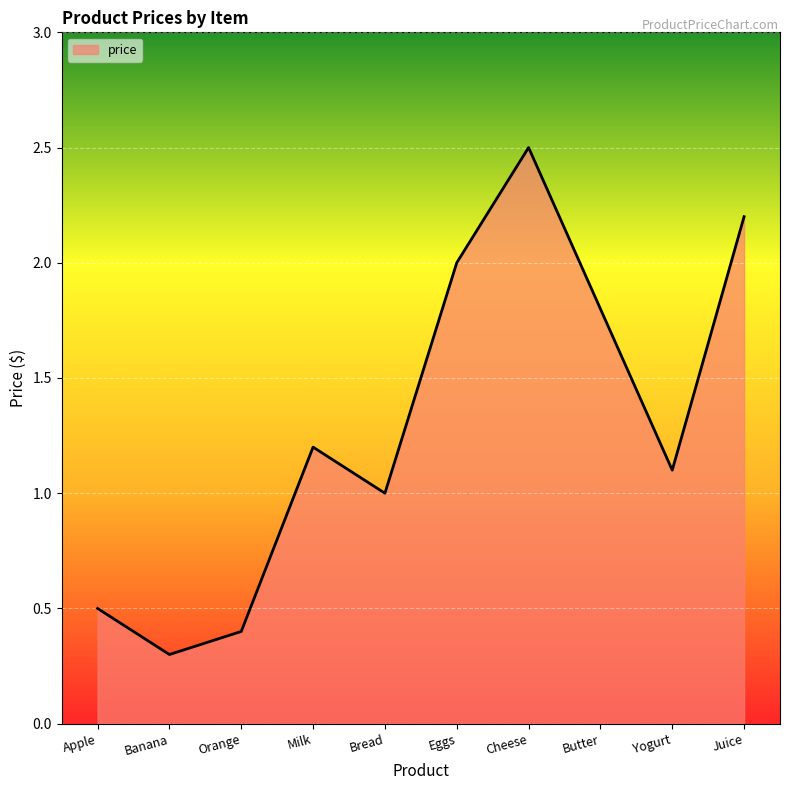

What is the change in value from Eggs to Cheese?

+0.5